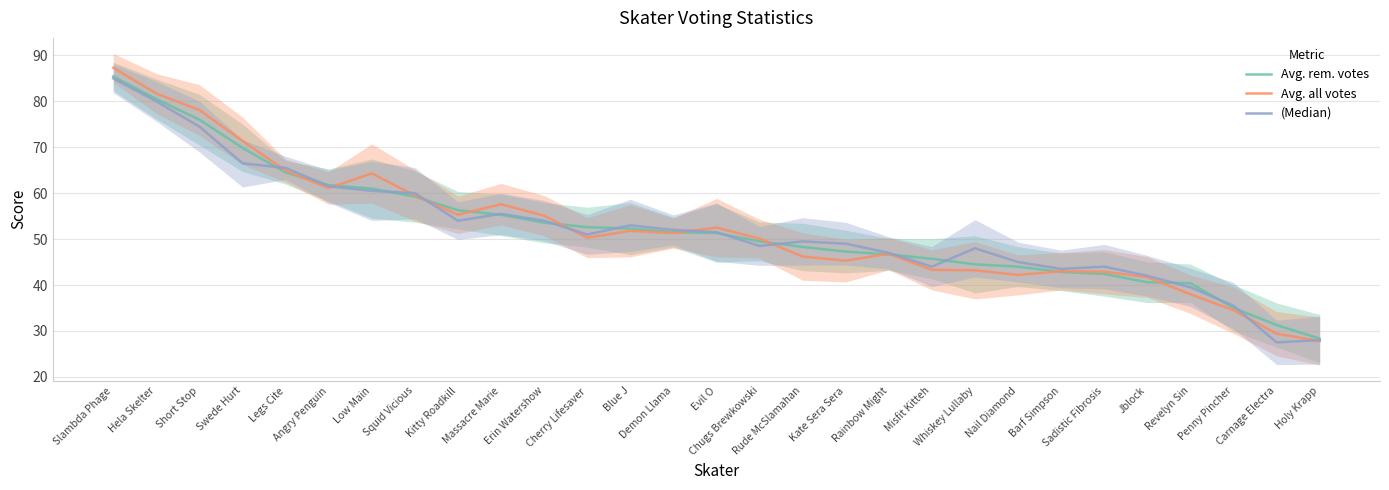

How many lines are shown in the chart?

3